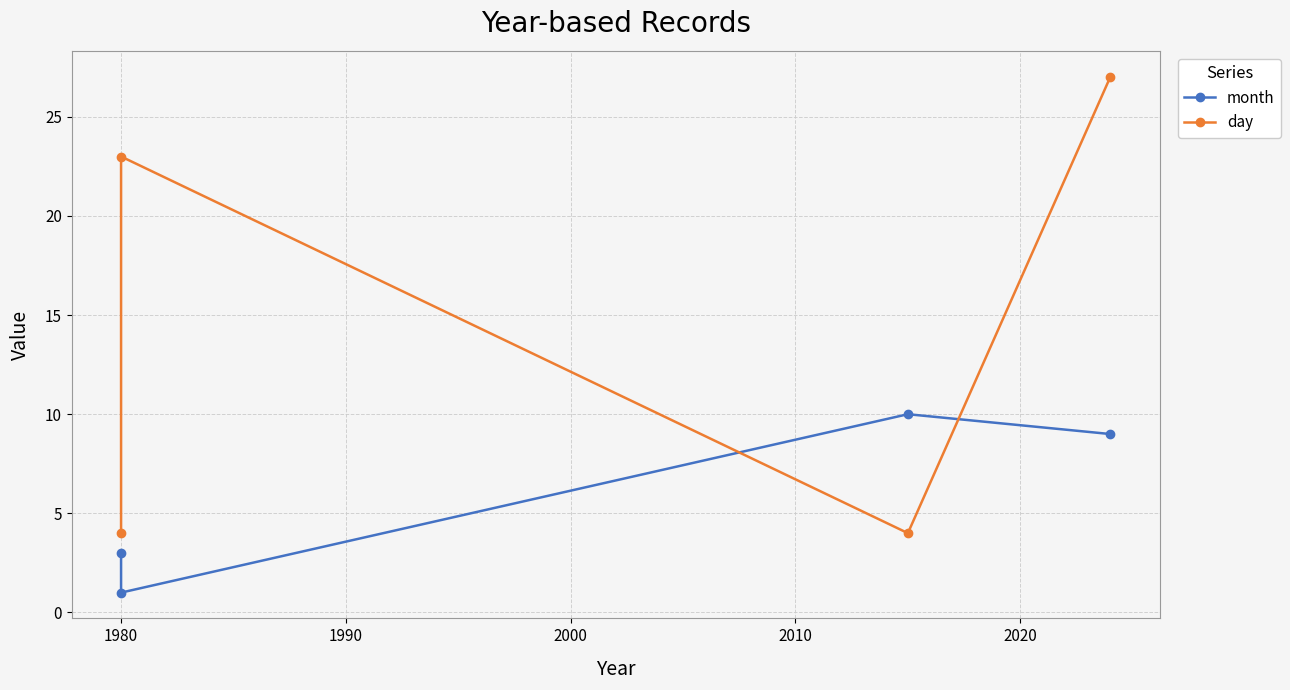

How many distinct data groups are displayed?

2